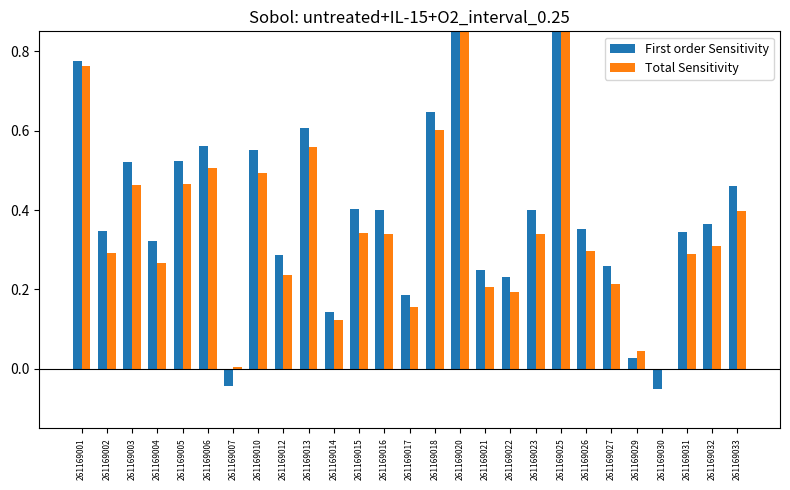

How many positive values does the Total Sensitivity series have?

26